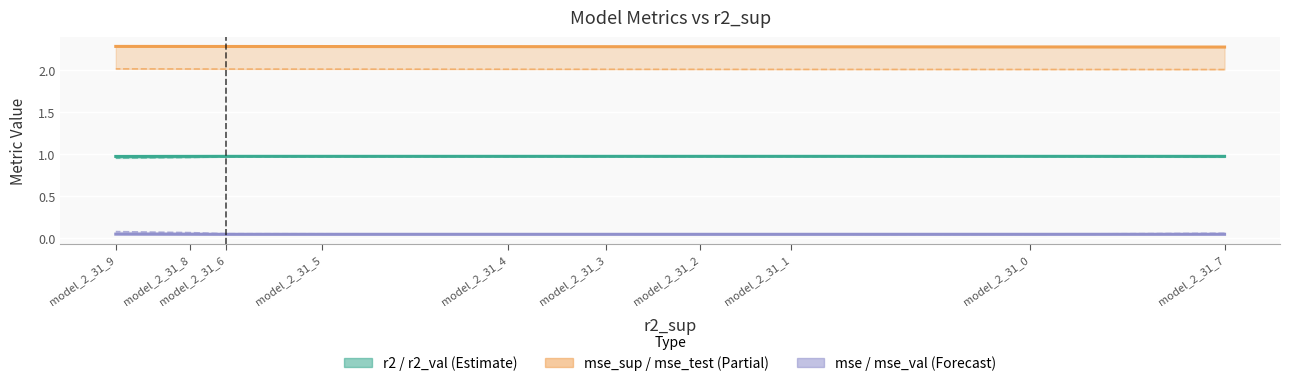

What position from the right is model_2_31_4?

5